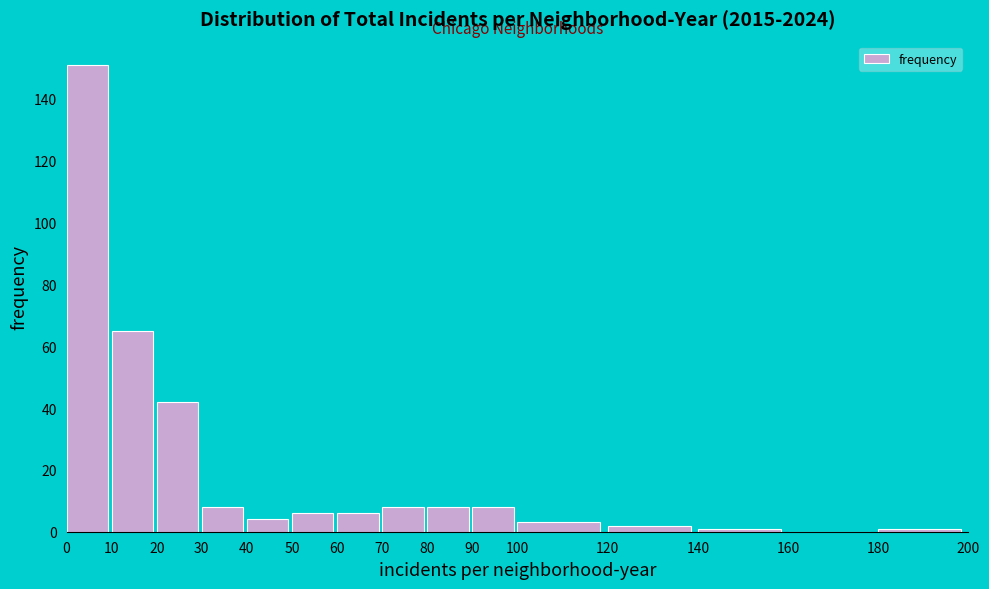

Reading left to right, list every bar in this chart as the range it spans on the x-axis followed by its height. The values are not printed on the chart, so give them approximately, as read against the axis.

0 to 10: 152
10 to 20: 66
20 to 30: 42
30 to 40: 8
40 to 50: 4
50 to 60: 6
60 to 70: 6
70 to 80: 8
80 to 90: 8
90 to 100: 8
100 to 120: 4
120 to 140: 2
140 to 160: under 2
160 to 180: 0
180 to 200: under 2